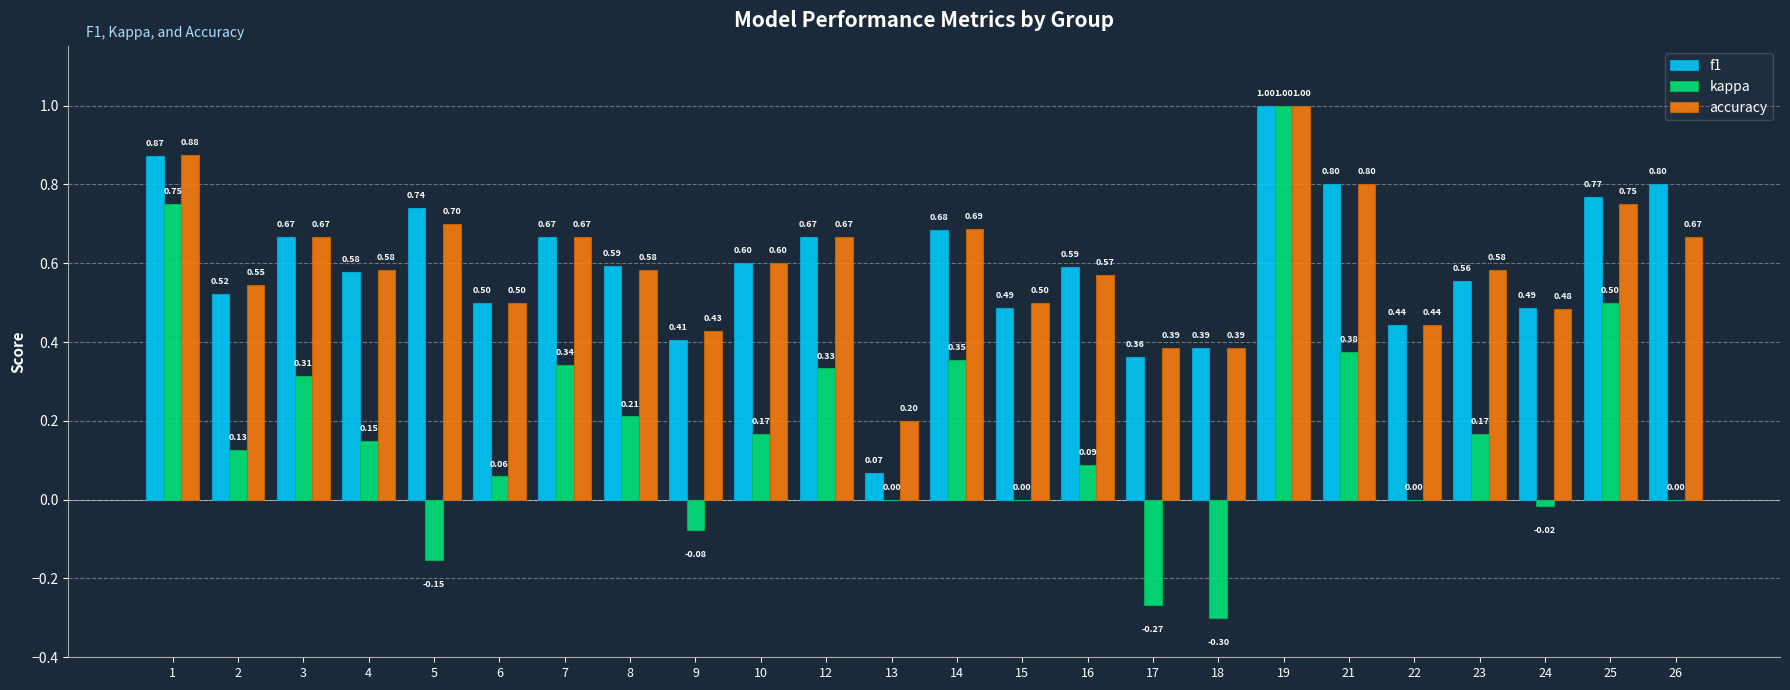

How many groups of bars are there?

24